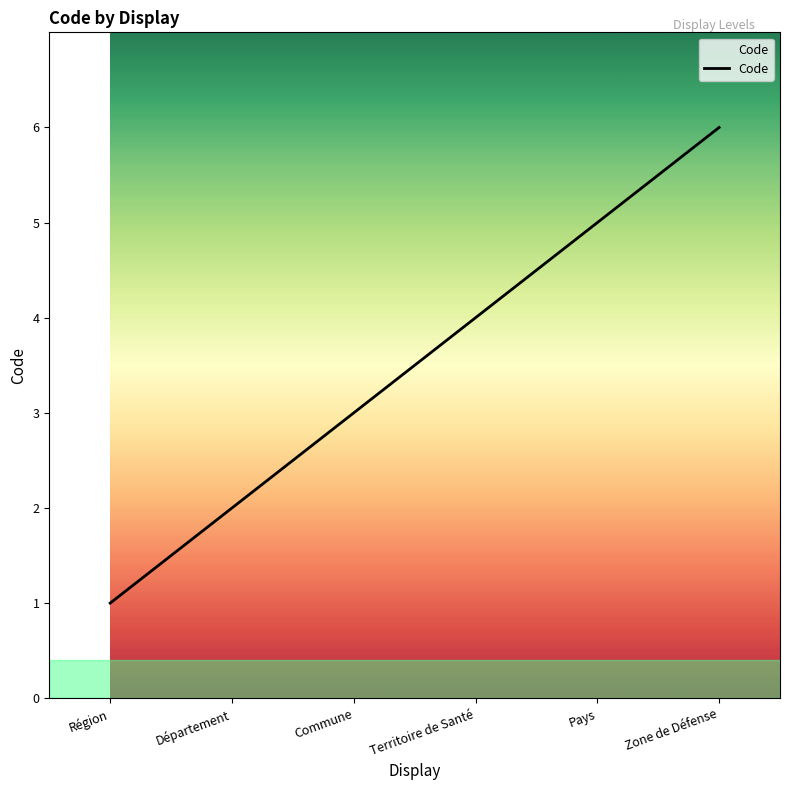

What is the sum of all values?

21